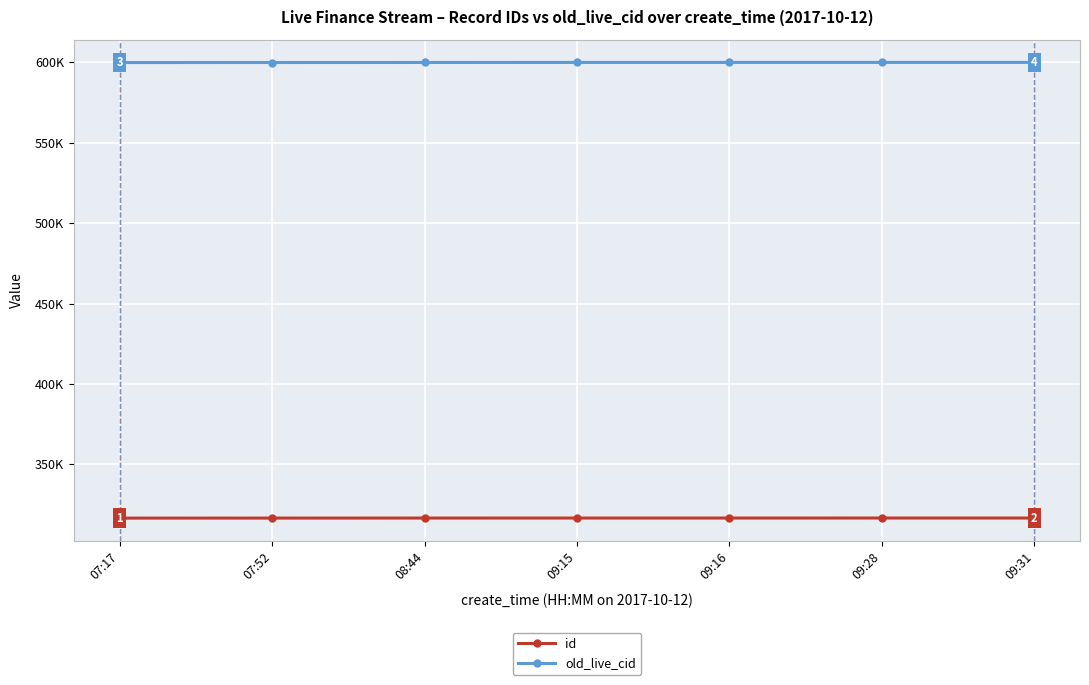

What are all the series names shown in the legend?

id, old_live_cid